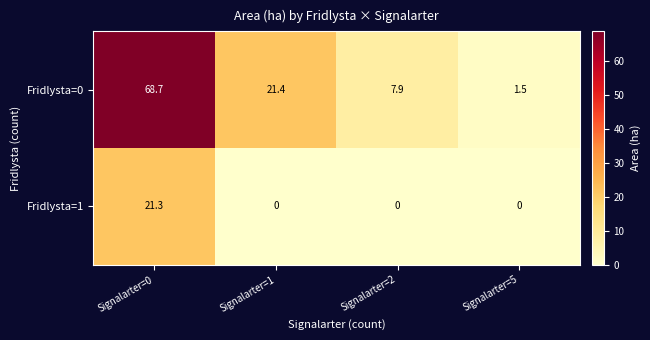

What is the sum of all Fridlysta=0 values?

99.5